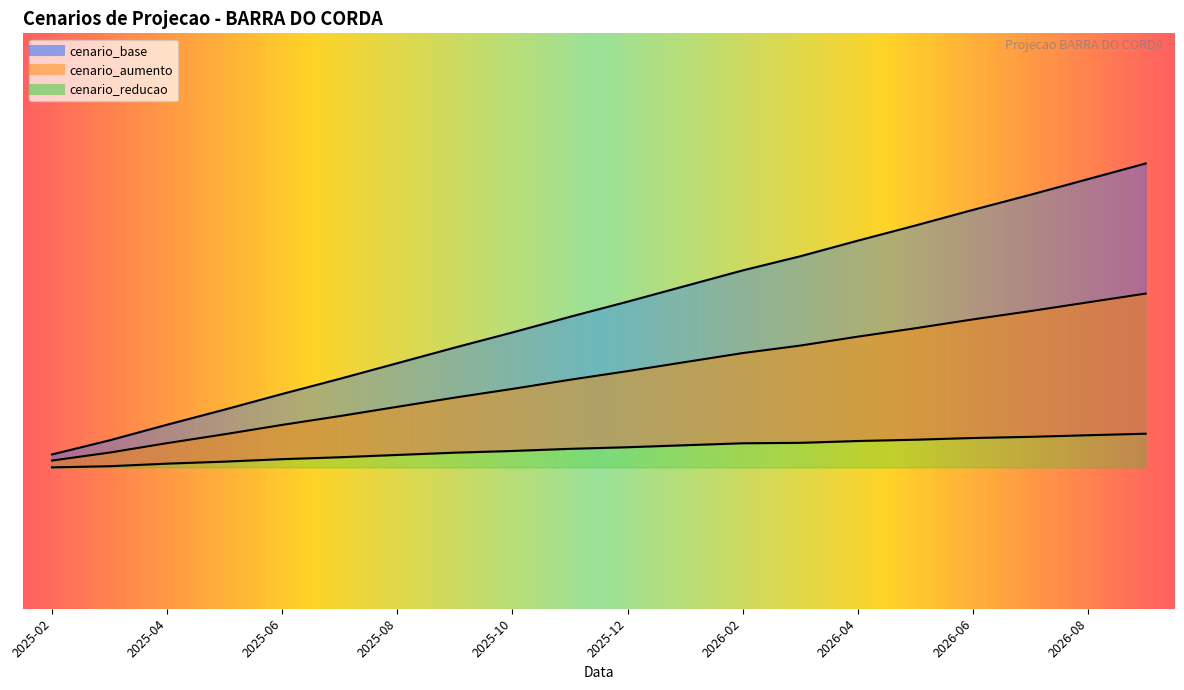

Rank the categories by cenario_reducao value from lowest to highest.

2025-02, 2025-03, 2025-04, 2025-05, 2025-06, 2025-07, 2025-08, 2025-09, 2025-10, 2025-11, 2025-12, 2026-01, 2026-02, 2026-03, 2026-04, 2026-05, 2026-06, 2026-07, 2026-08, 2026-09